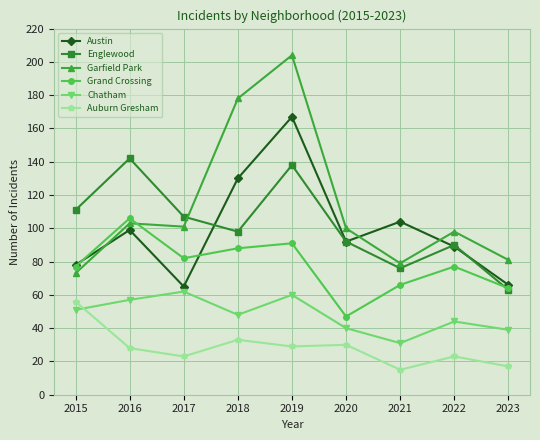

True or false: Grand Crossing has a value of 151 at 2019.

False